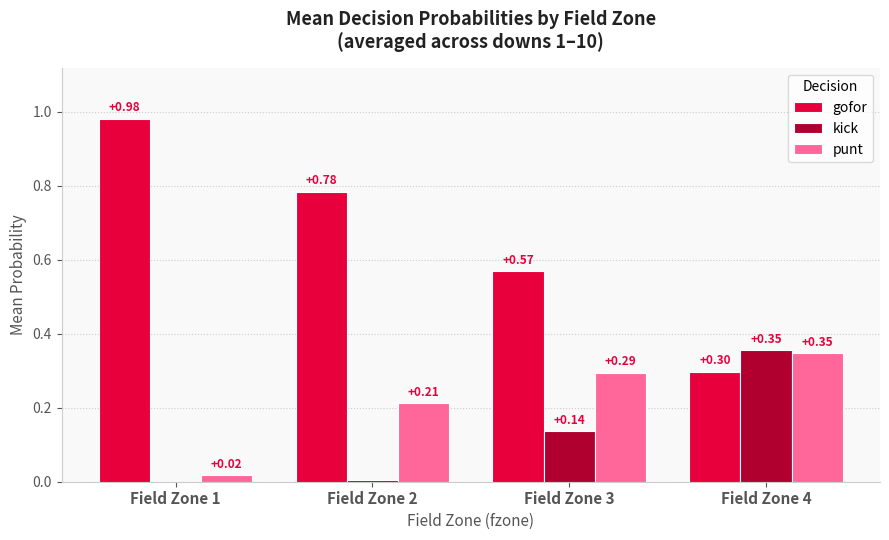

Is the value of gofor at Field Zone 4 greater than the value of punt at Field Zone 3?

Yes